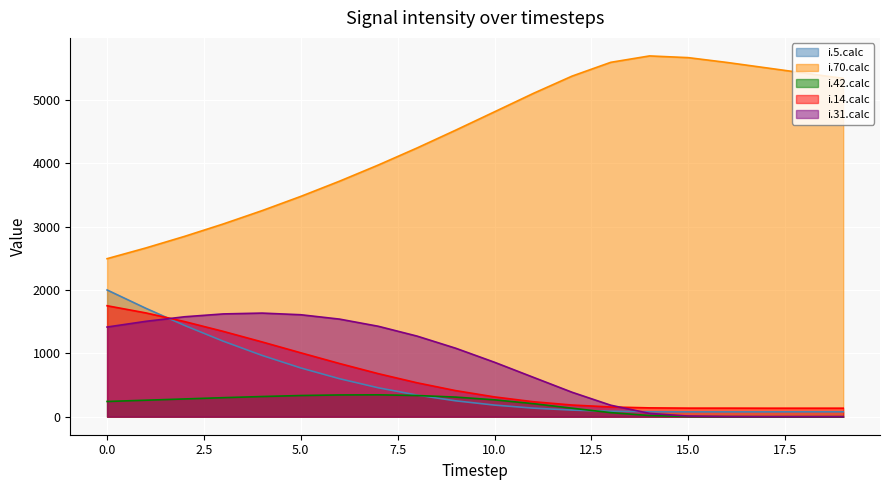

Is the value of i.42.calc at 9 greater than the value of i.5.calc at 6?

No